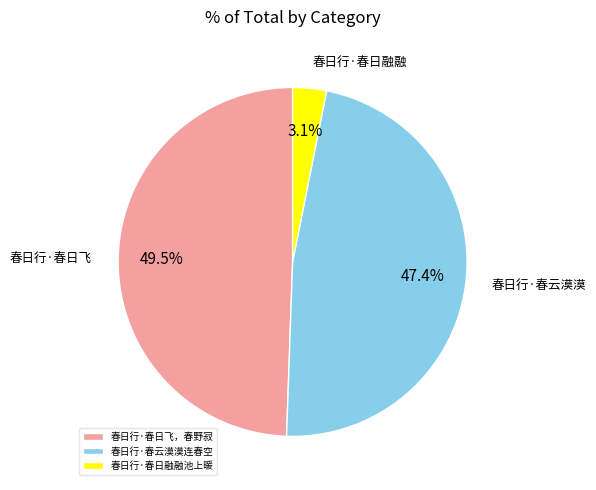

To the nearest percent, what is the combined percentage of 春日行·春日飞，春野寂 and 春日行·春云漠漠连春空?

97%